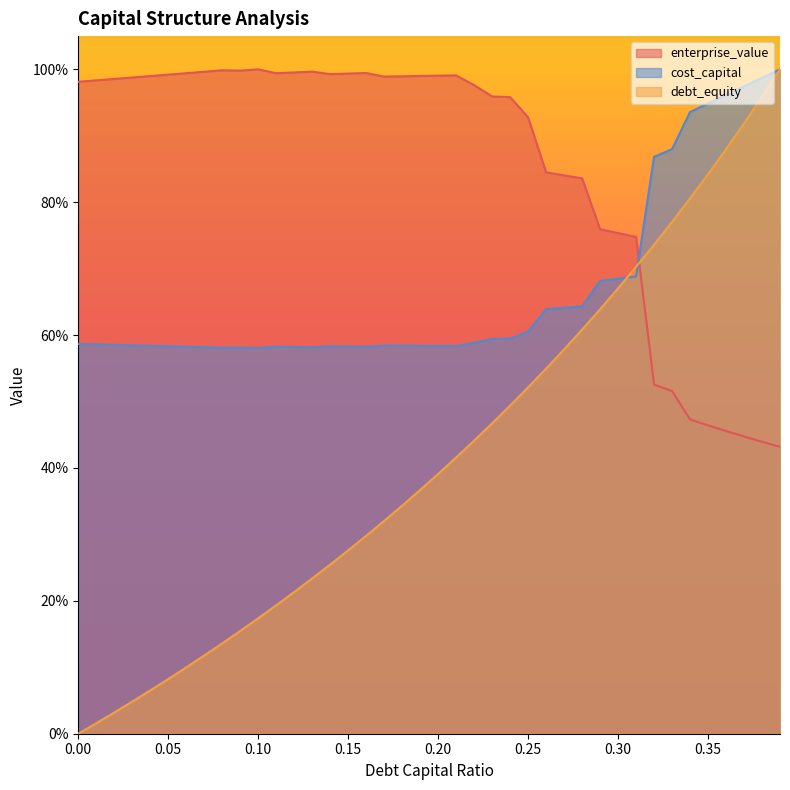

Is the value of cost_capital at 0.01 greater than the value of debt_capital at 0.35?

No